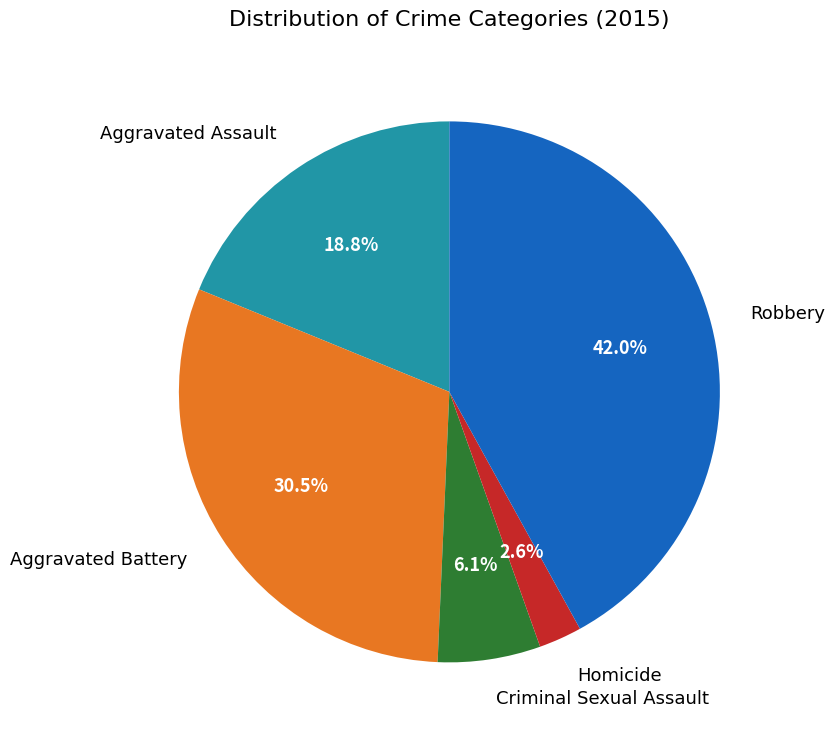

Is there a majority slice in this chart?

No